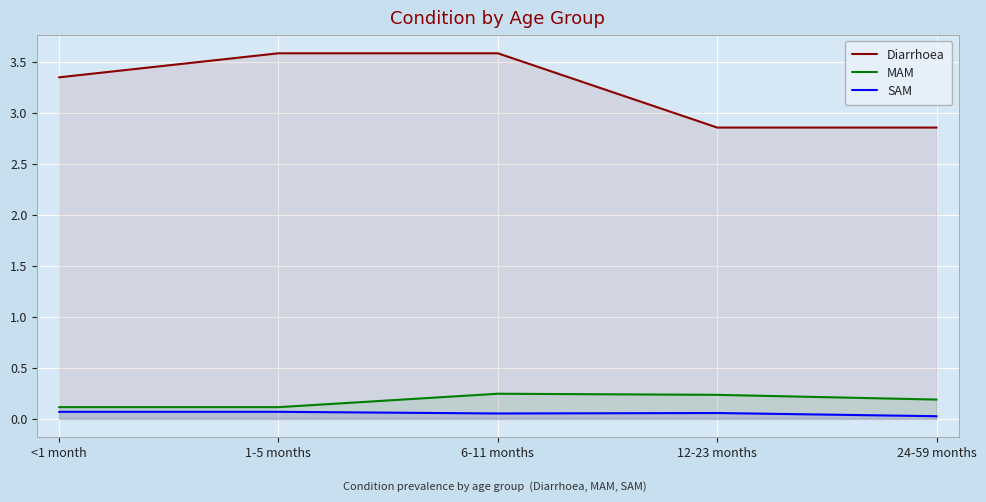

The value of Diarrhoea at 1-5 months is 3.6. True or false?

True